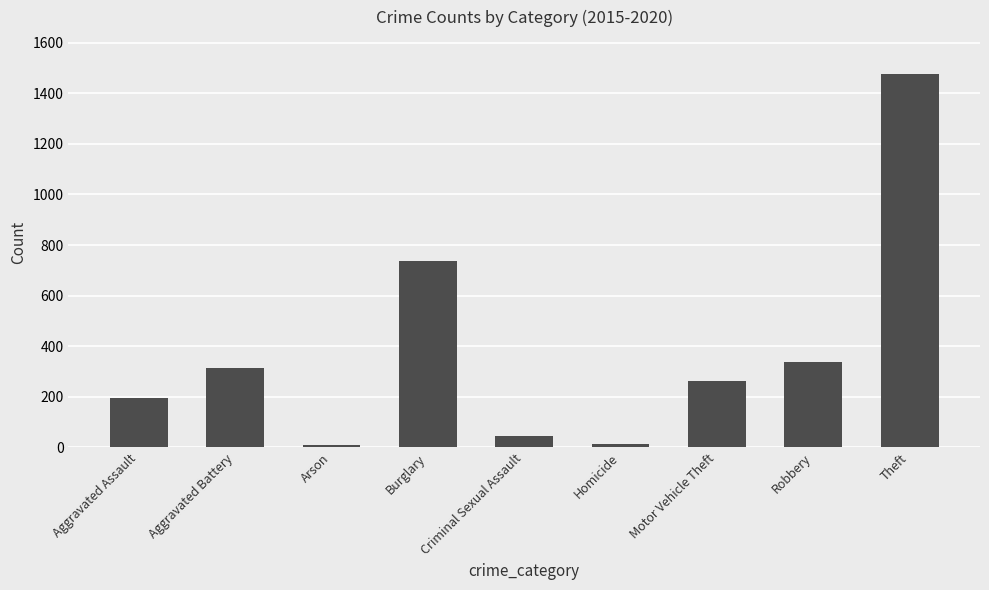

Between Burglary and Criminal Sexual Assault, which is larger?

Burglary